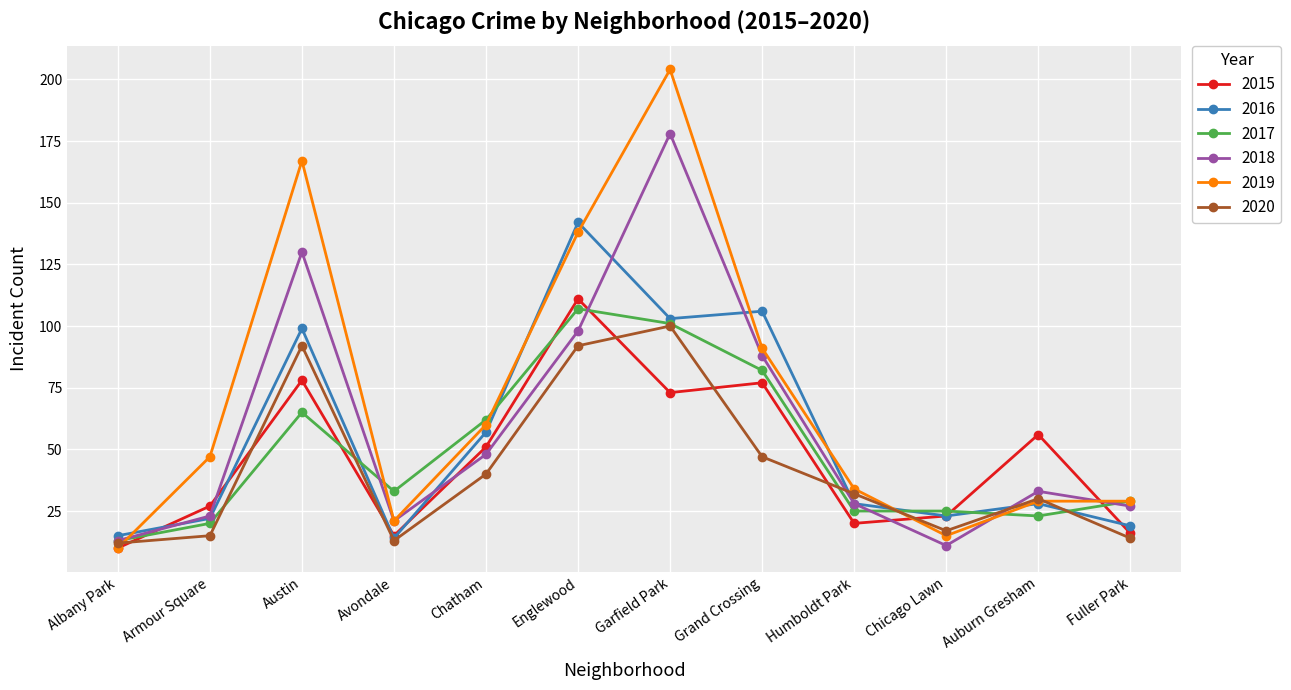

At which category is the sum across all series the highest?

Garfield Park